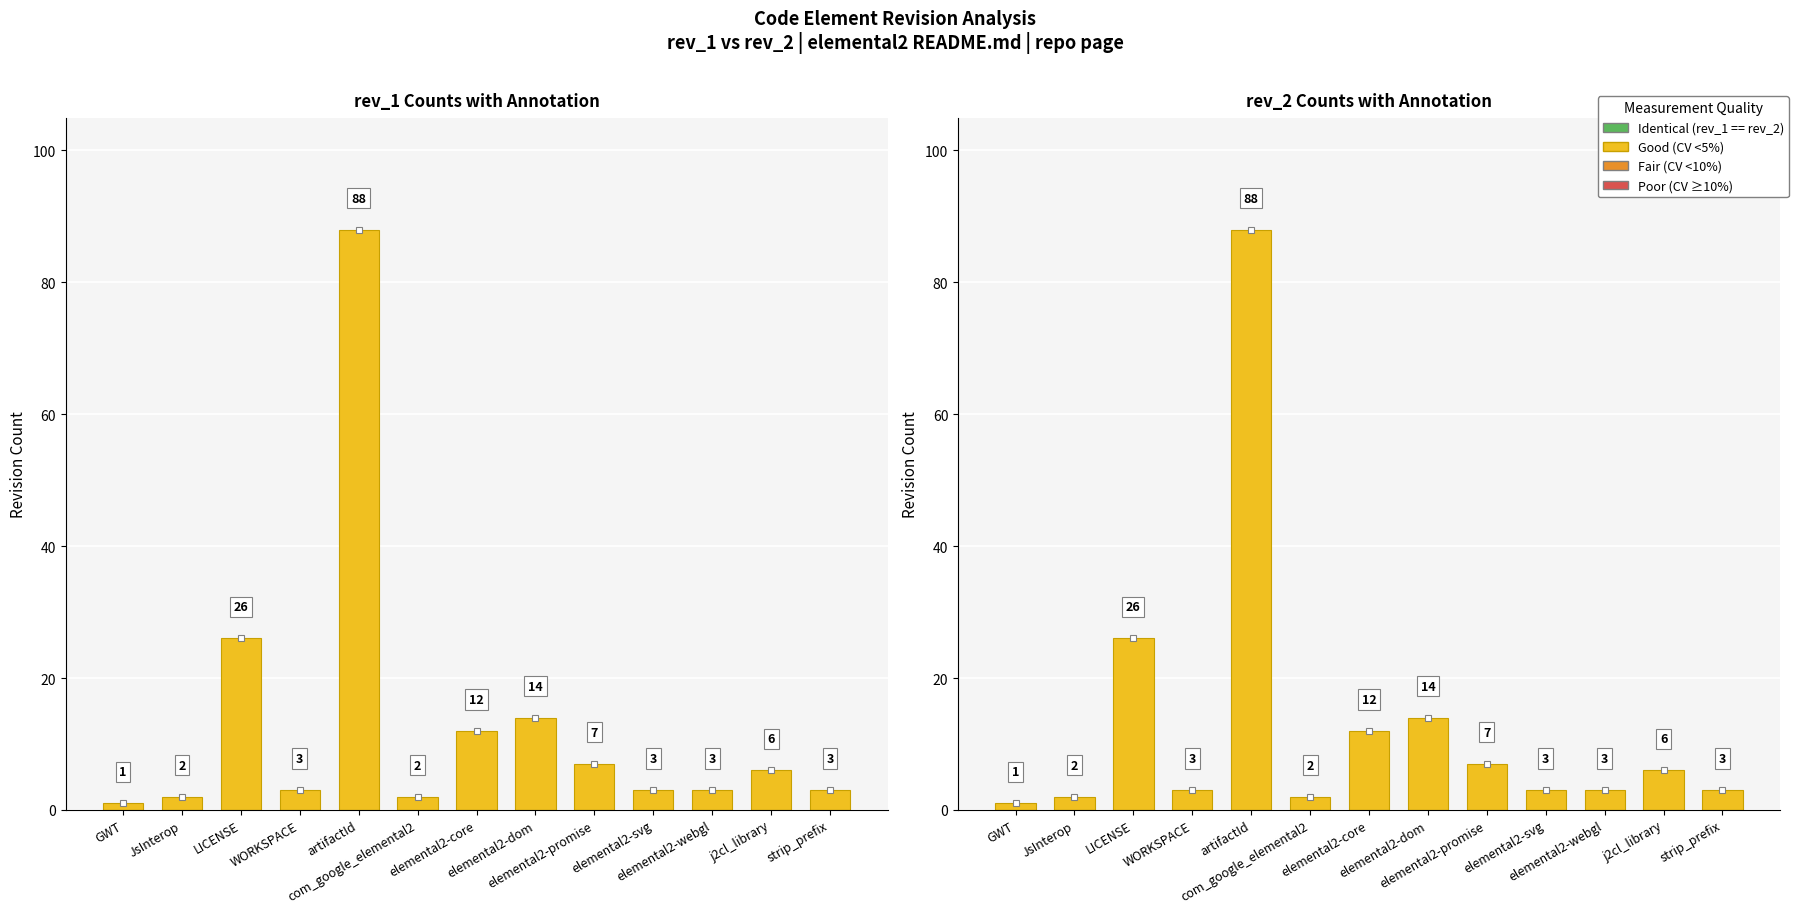

What is the sum of all rev_2 values?

170